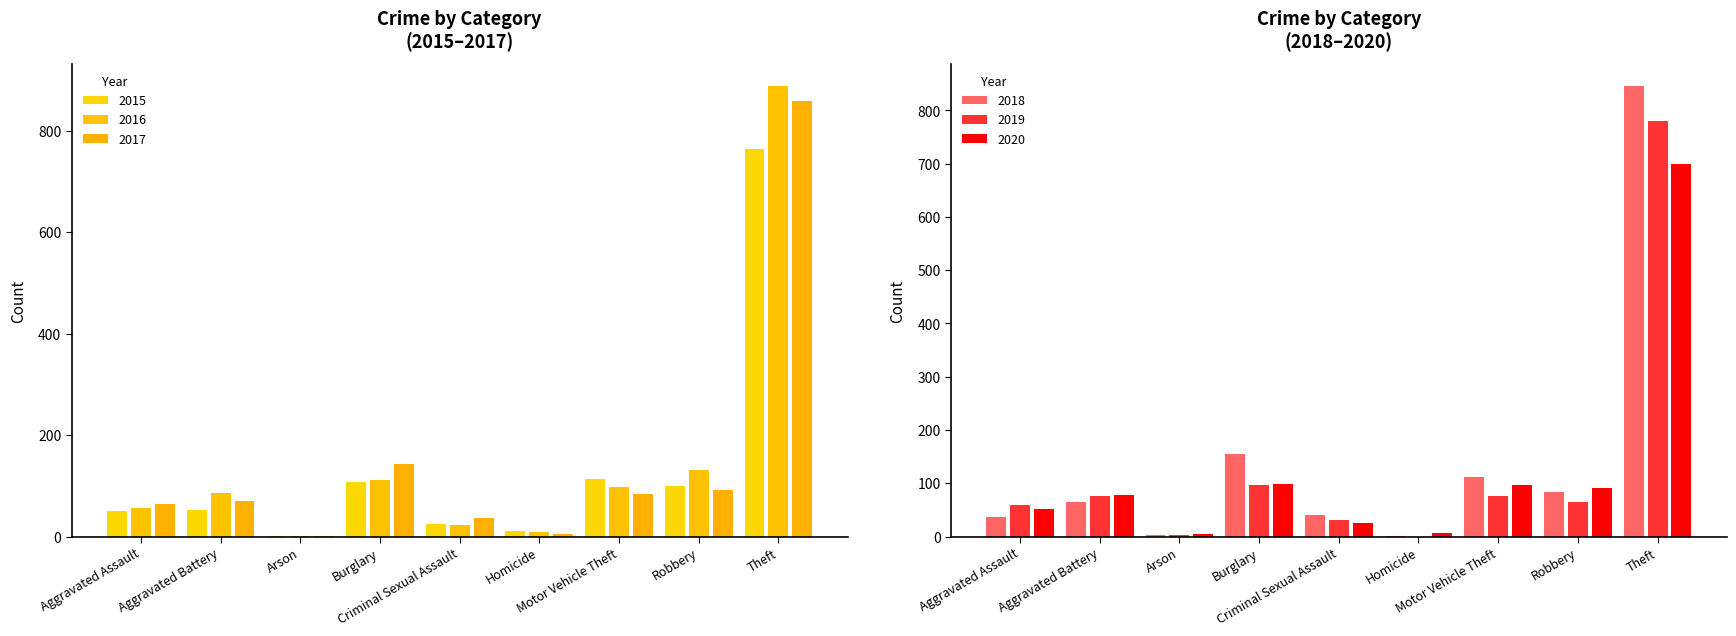

What is the label of the 3rd bar from the right?

Motor Vehicle Theft